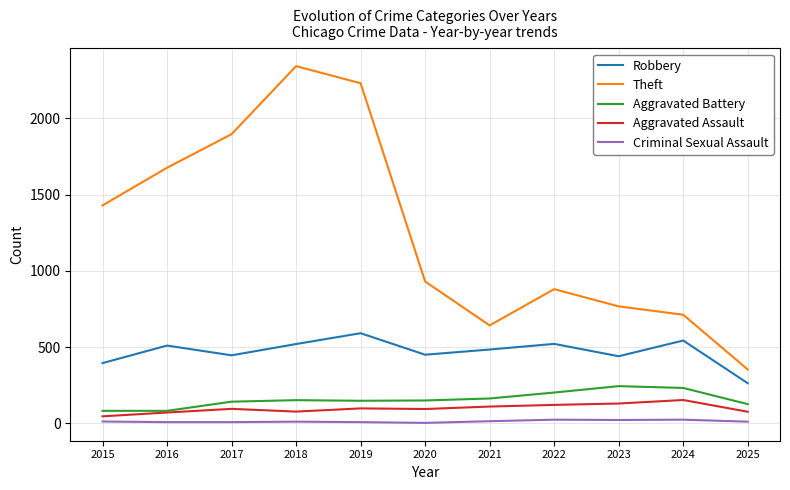

True or false: Criminal Sexual Assault and Robbery cross at least once.

False